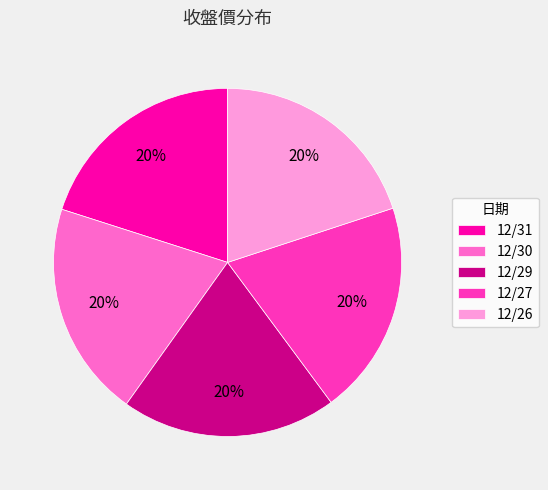

Approximately how many times larger is the value at 12/30 compared to 12/31?

1.0